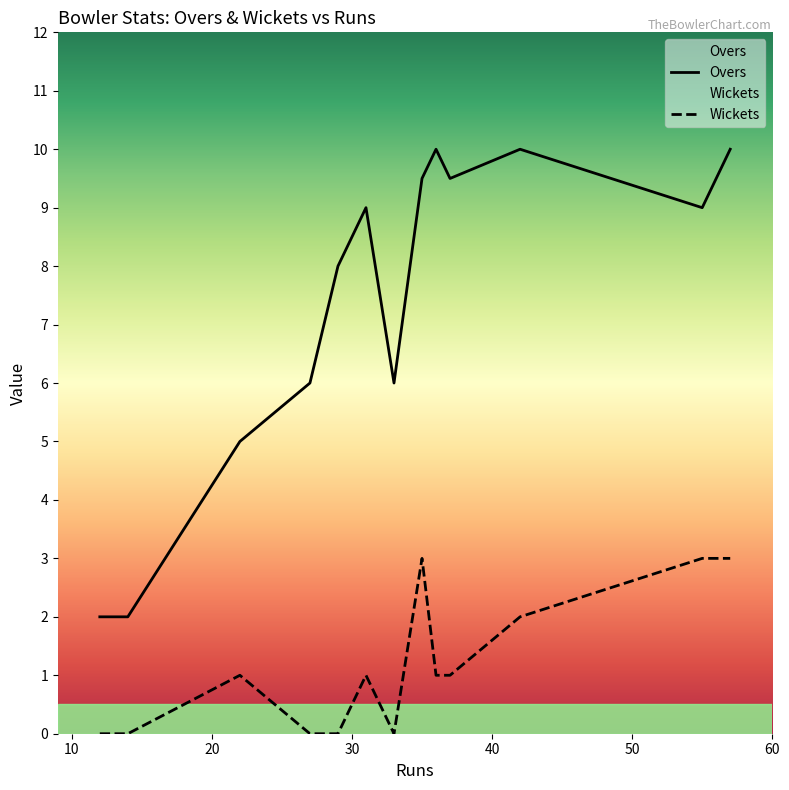

What is the sum of all Overs values?

96.0